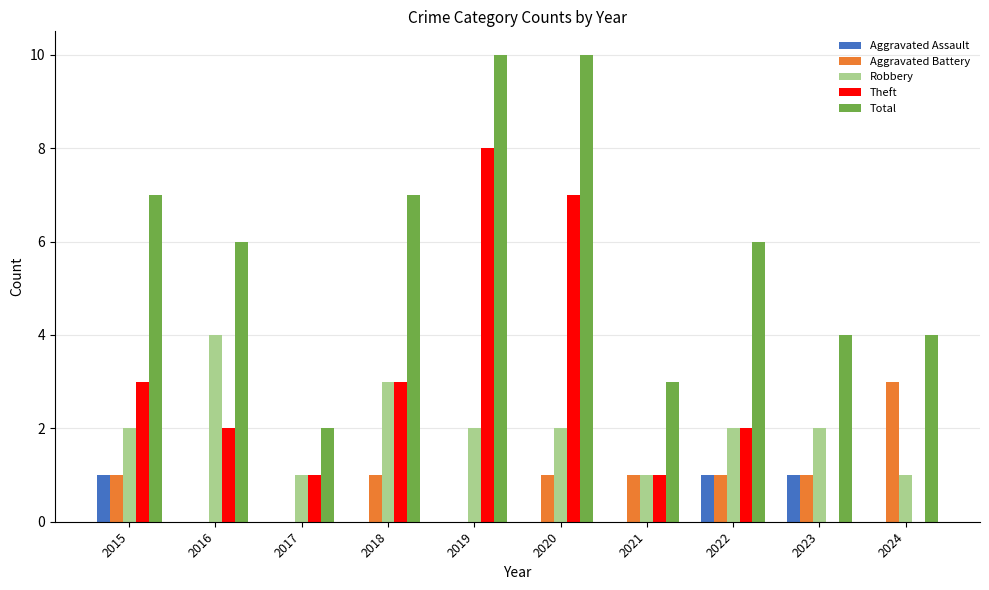

At which label does Theft reach its peak?

2019